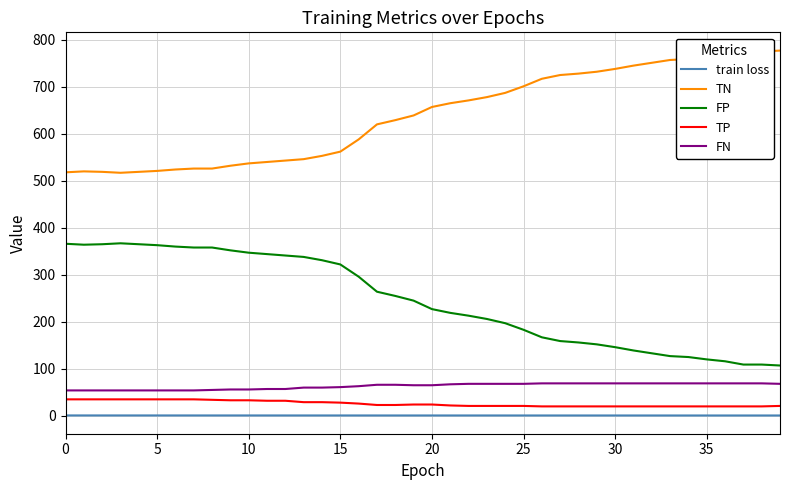

True or false: TN and train loss intersect in this chart.

False